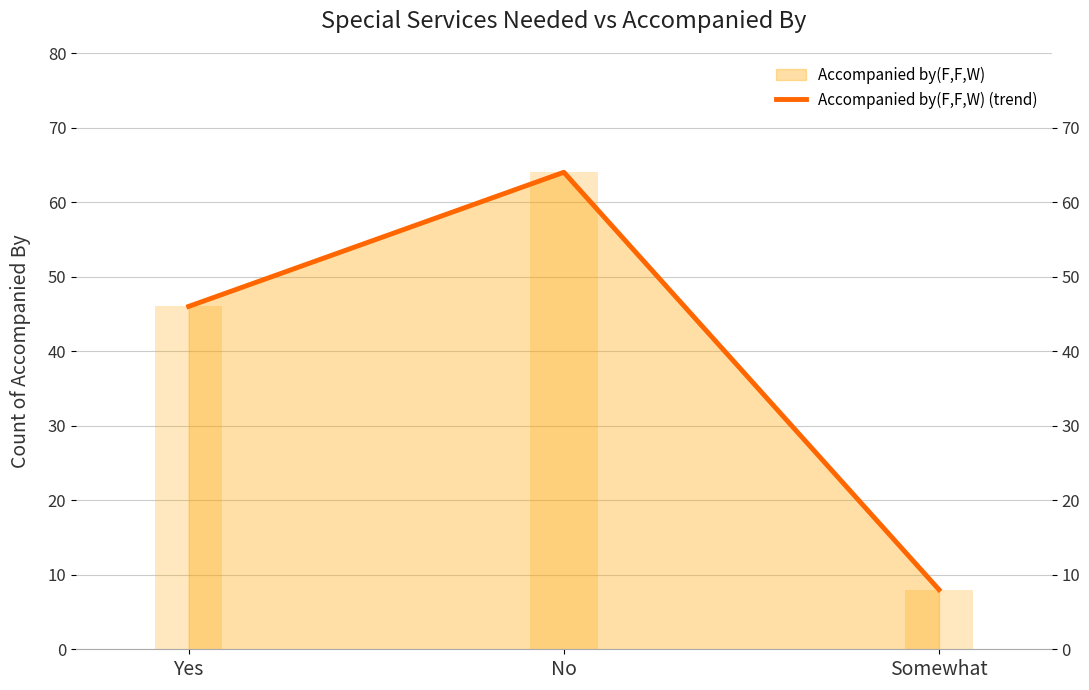

How many categories are shown in the chart?

3